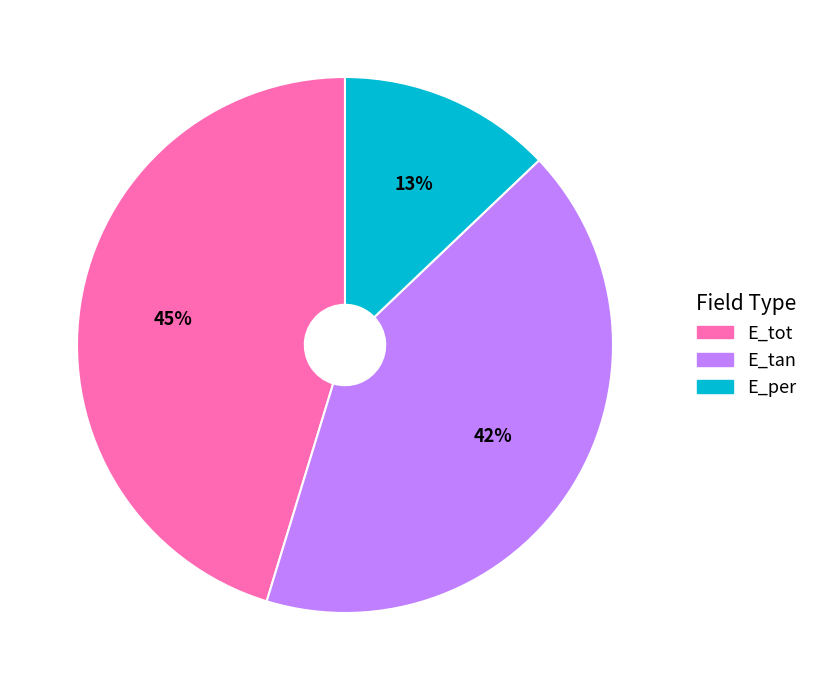

True or false: E_tan accounts for 51% of the total.

False